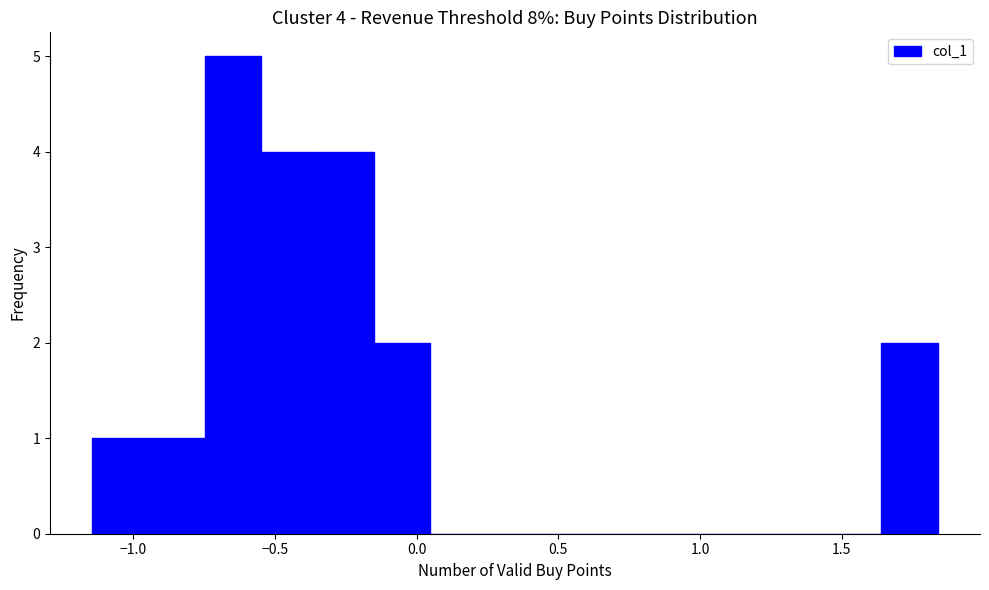

Around what value on the x-axis is the tallest bar? Give the approximate position of its centre, as read against the axis.

-0.65